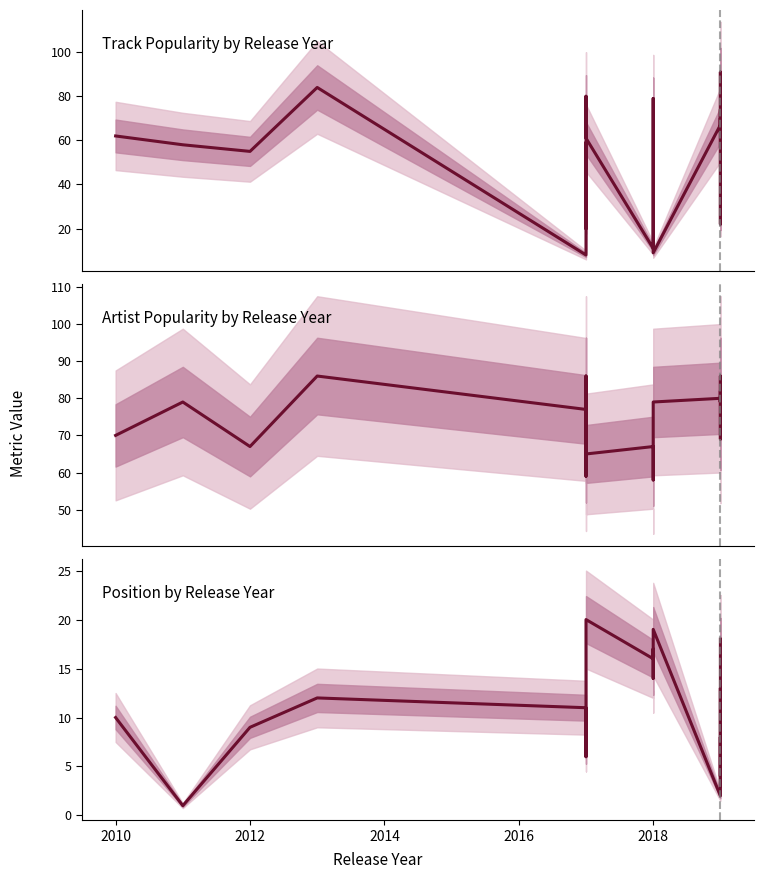

List the series in order of their overall mean, lowest first.

Position, Track_Popularity, Artist_Popularity